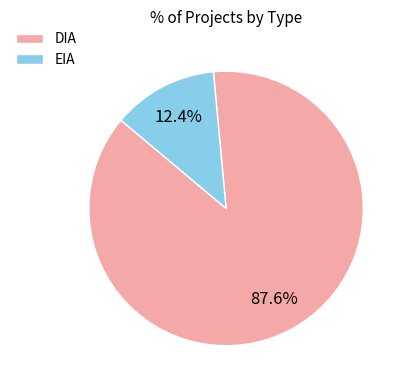

Combined, do EIA and DIA account for over 50%?

Yes